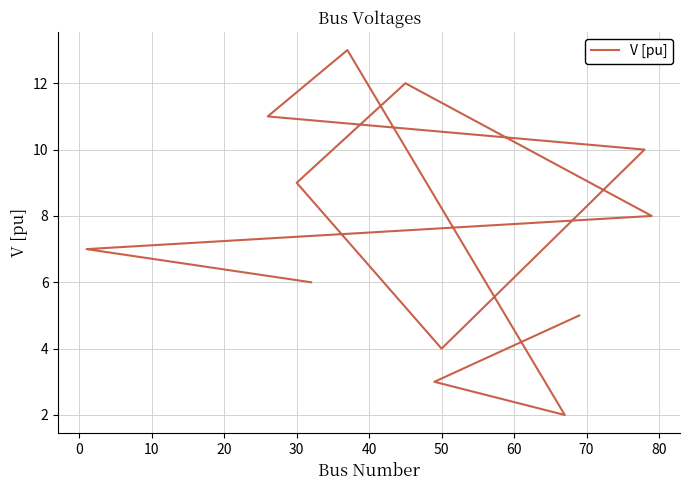

What is the label of the 5th point from the left?

30